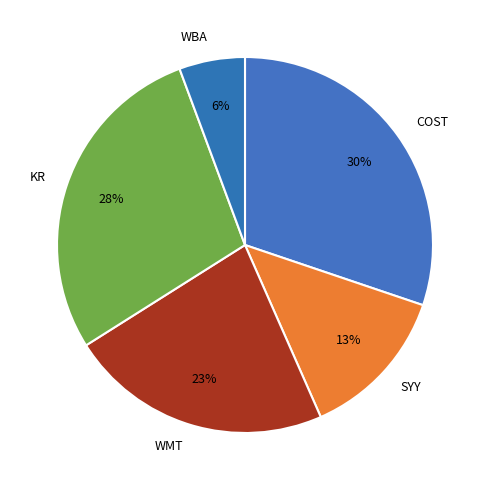

Which slice is the smallest?

WBA